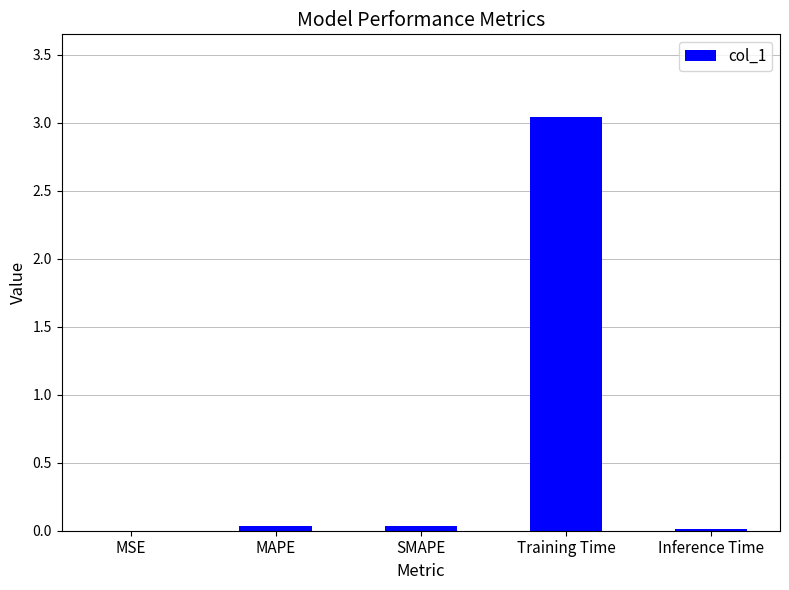

The chart shows a value of 0.0 at SMAPE. True or false?

True